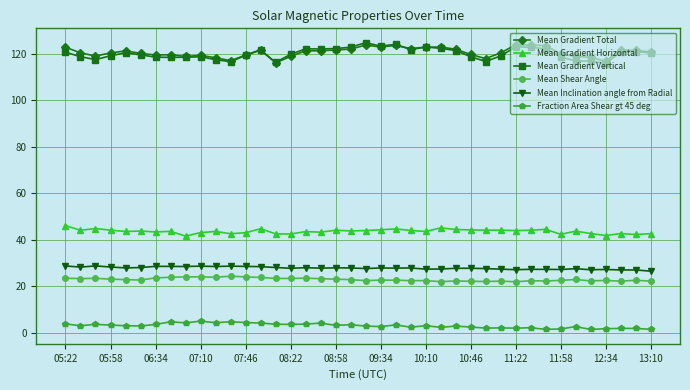

True or false: Mean Shear Angle and Mean Inclination angle from Radial cross at least once.

False